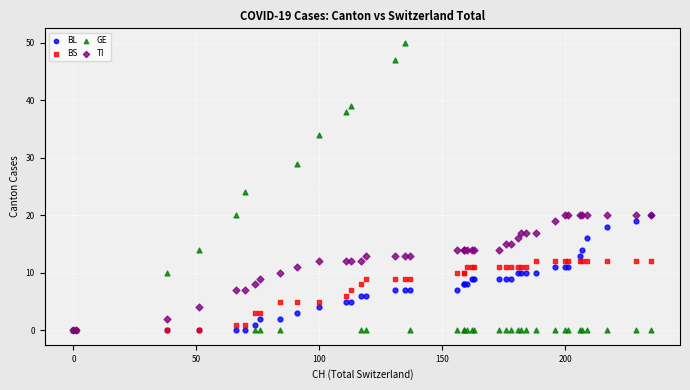

In the GE series, what Y value is closest to 25?

24